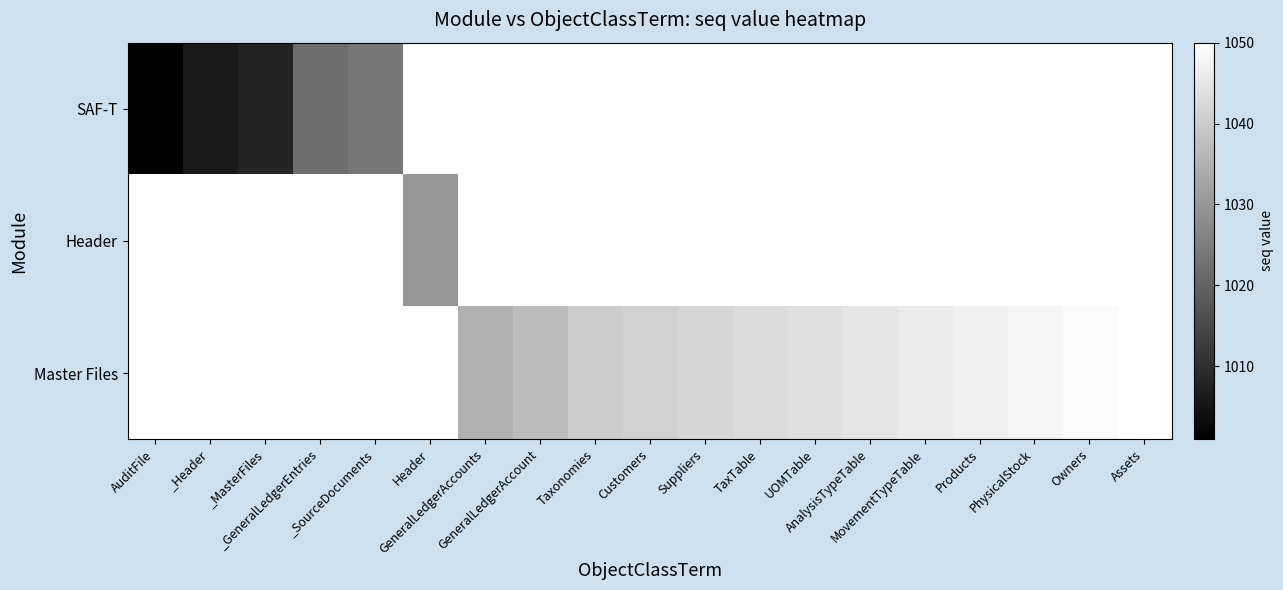

How many values in the Master Files series exceed 1041?

9